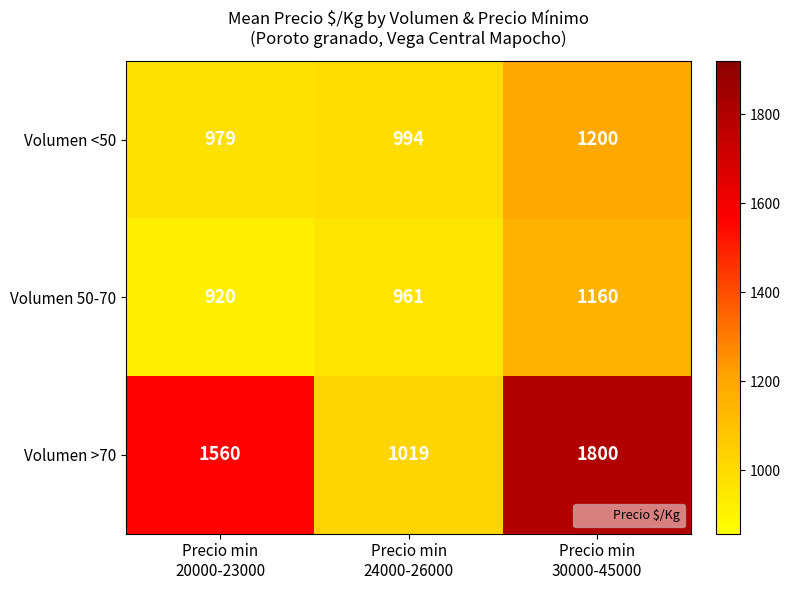

Which series has the largest total across all categories?

Volumen >70